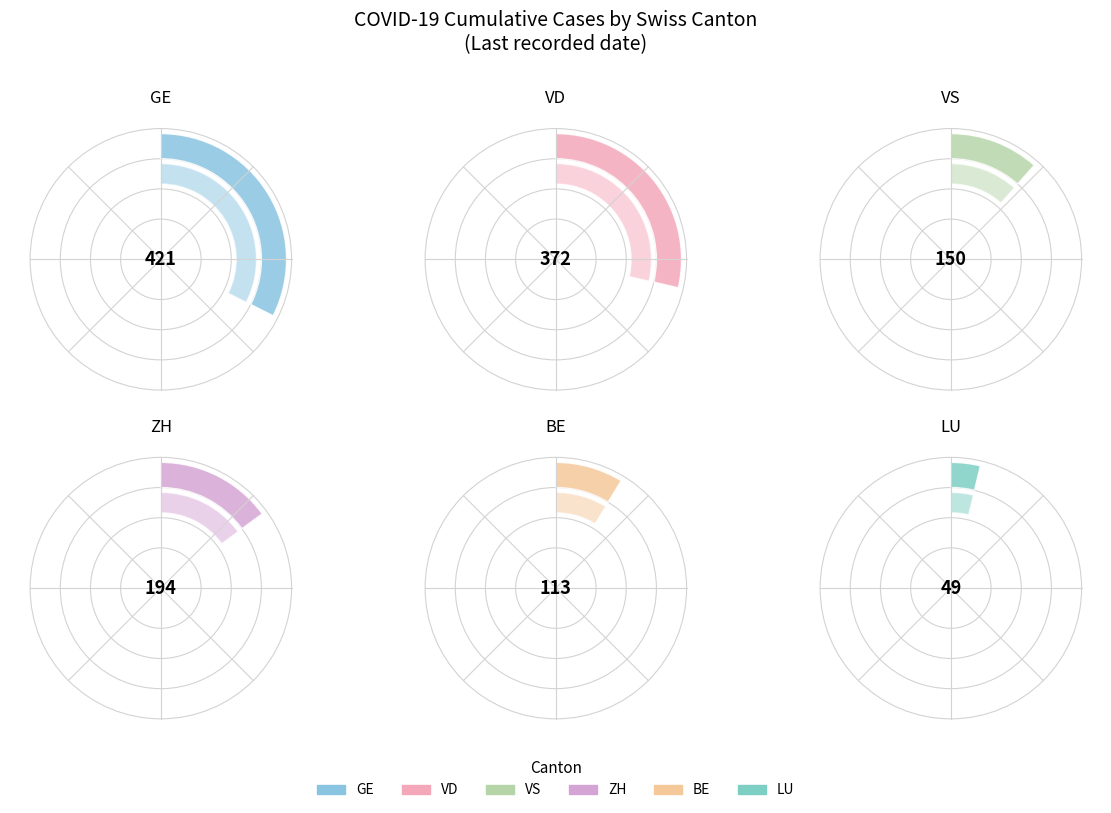

To the nearest percent, what is the combined percentage of 39 and 28?

13%